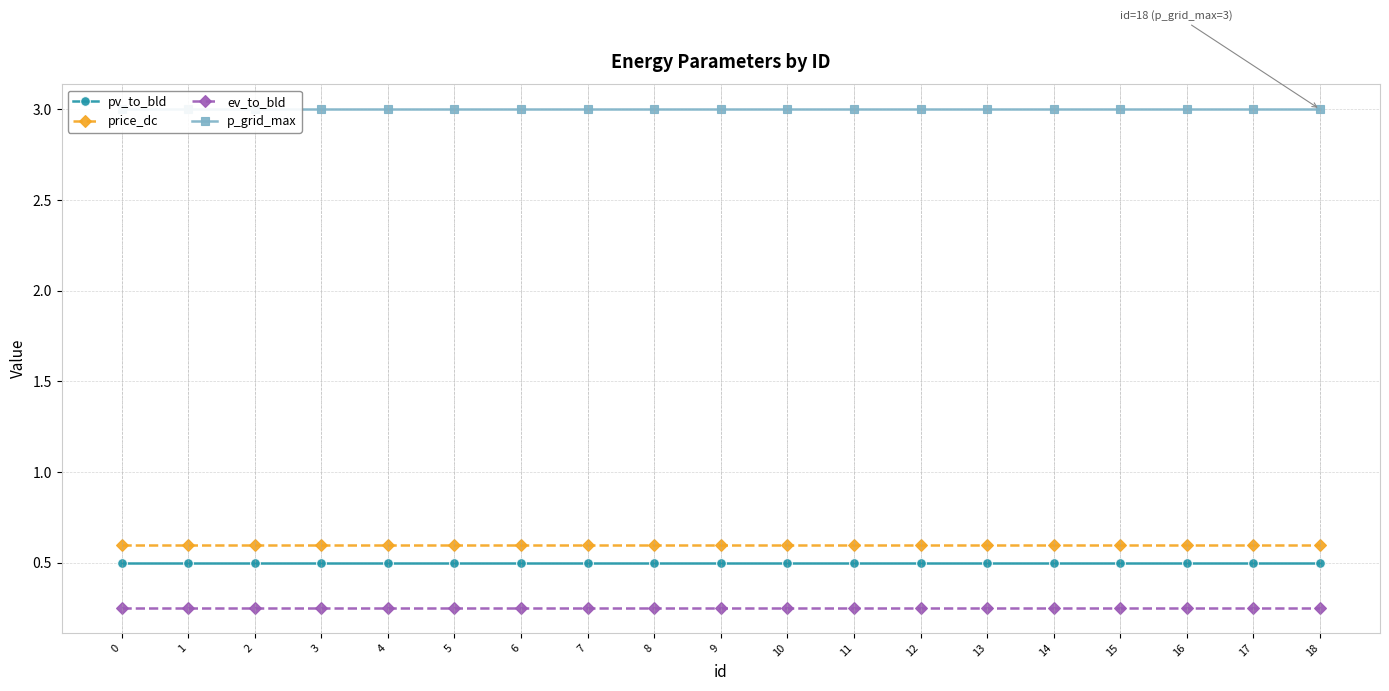

How many categories are shown in the chart?

19